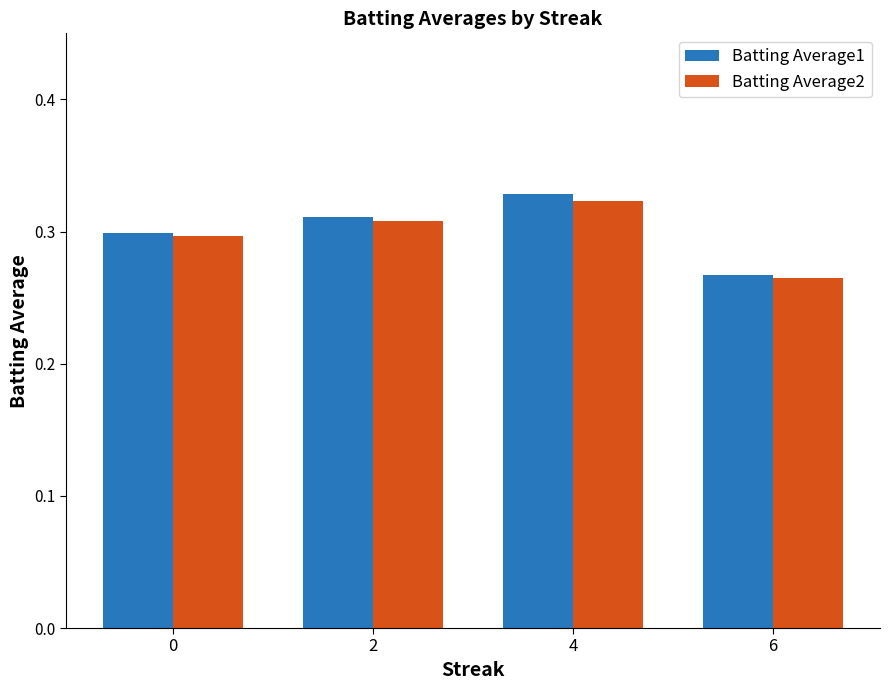

Where is Batting Average2 nearest to the value 0?

6